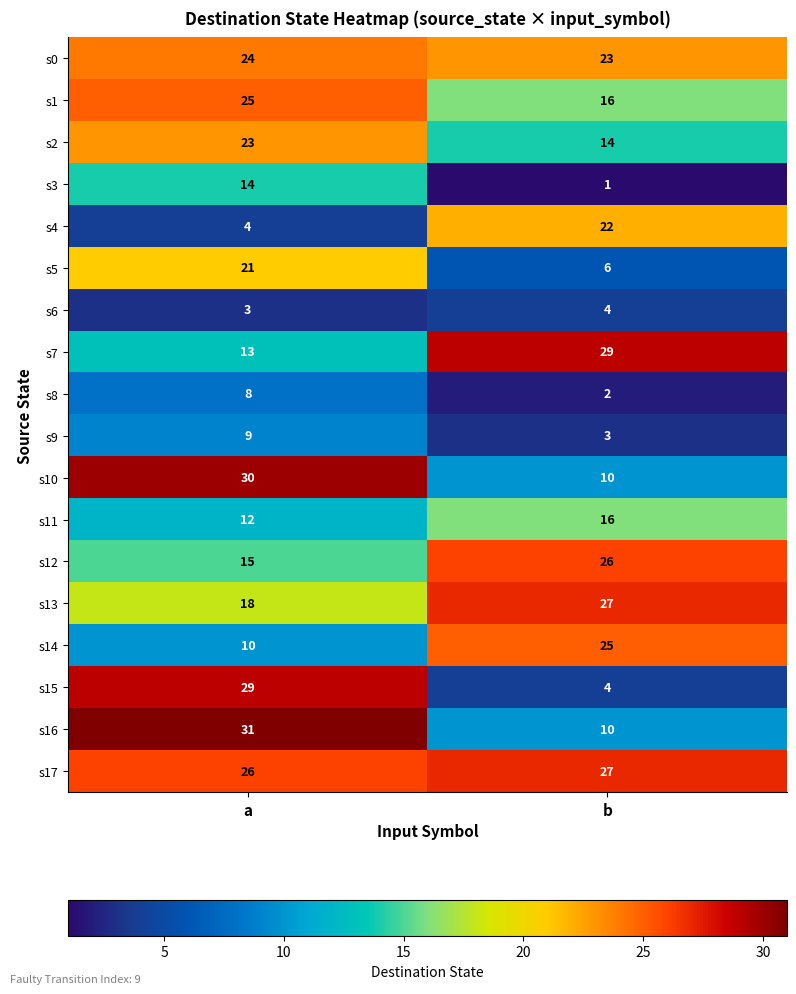

Count the number of categories in the chart.

2